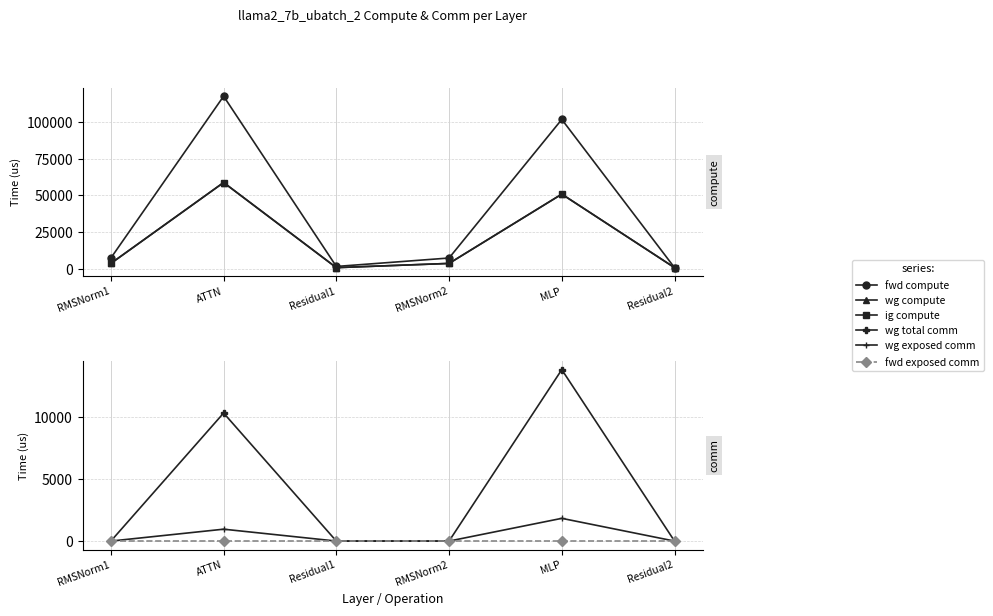

True or false: fwd compute and wg total comm cross at least once.

False